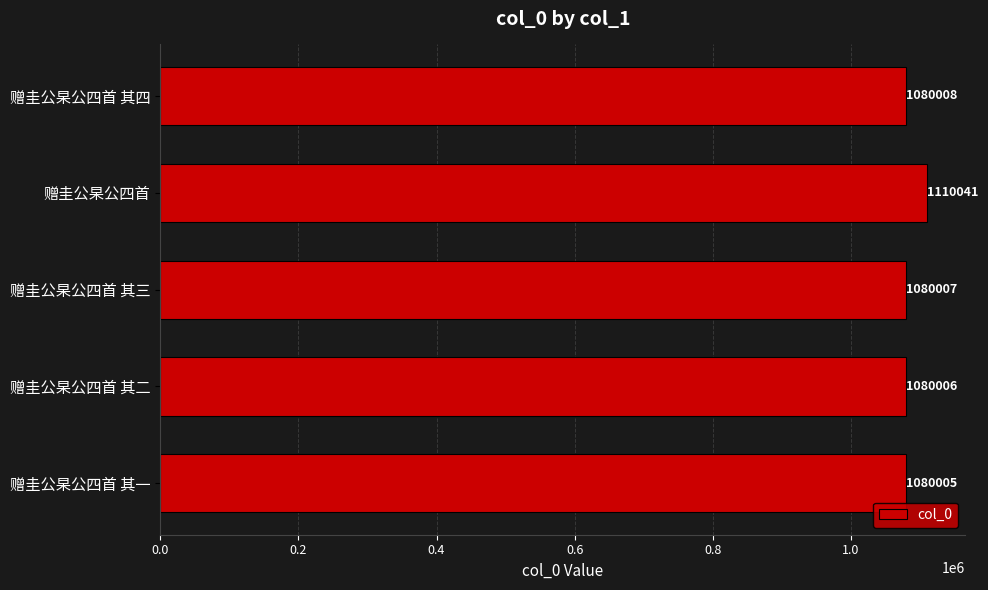

Reading top to bottom, list all the values displayed in this chart.

赠圭公杲公四首 其四=1080008	赠圭公杲公四首=1110041	赠圭公杲公四首 其三=1080007	赠圭公杲公四首 其二=1080006	赠圭公杲公四首 其一=1080005